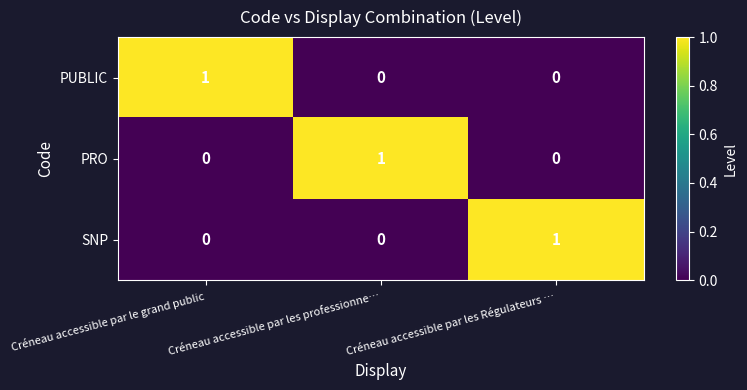

Which category has the highest value in the SNP series?

Créneau accessible par les Régulateurs …